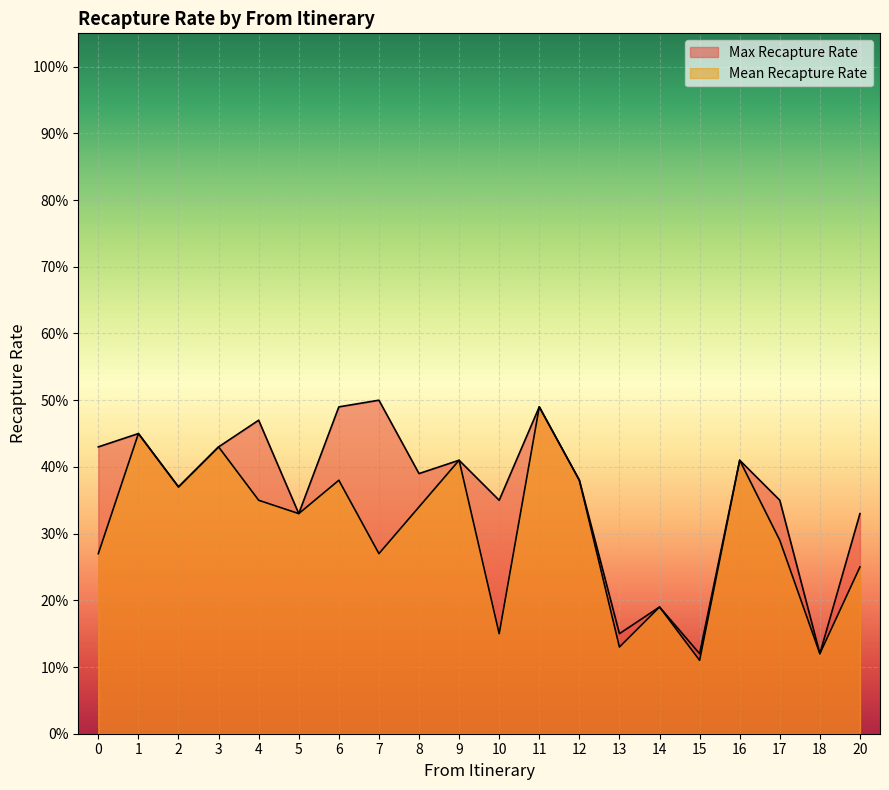

True or false: Max Recapture Rate and Mean Recapture Rate intersect in this chart.

False